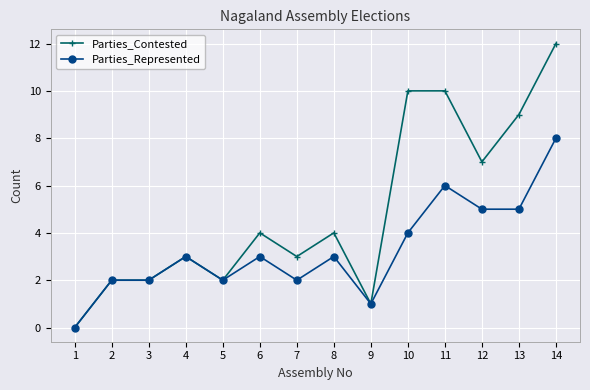

True or false: Parties_Contested has more than 1 interior local peaks.

True